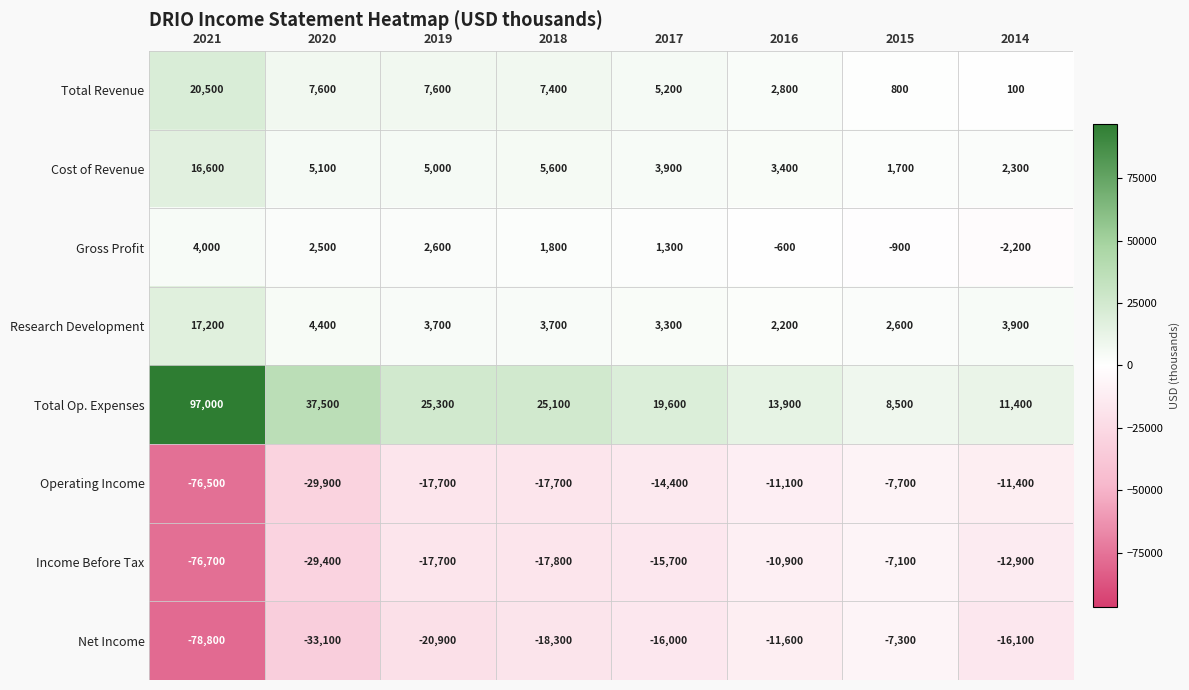

True or false: Research Development has a value of 828 at 2018.

False